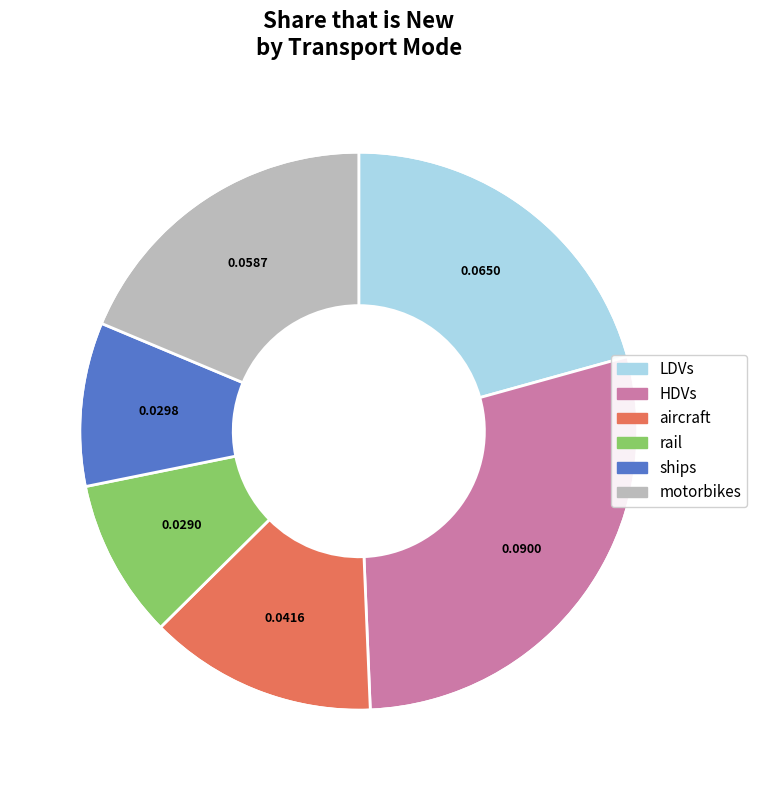

What is the largest slice in the pie chart?

HDVs